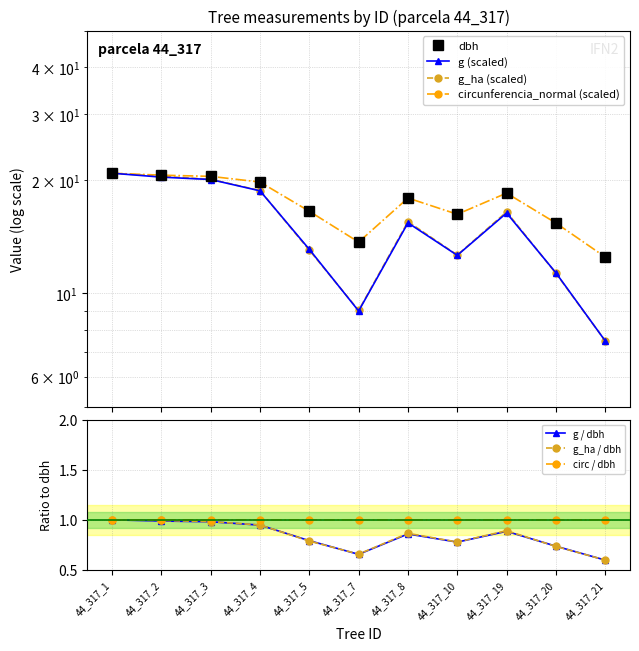

What are all the series names shown in the legend?

dbh, g, g_ha, circunferencia_normal